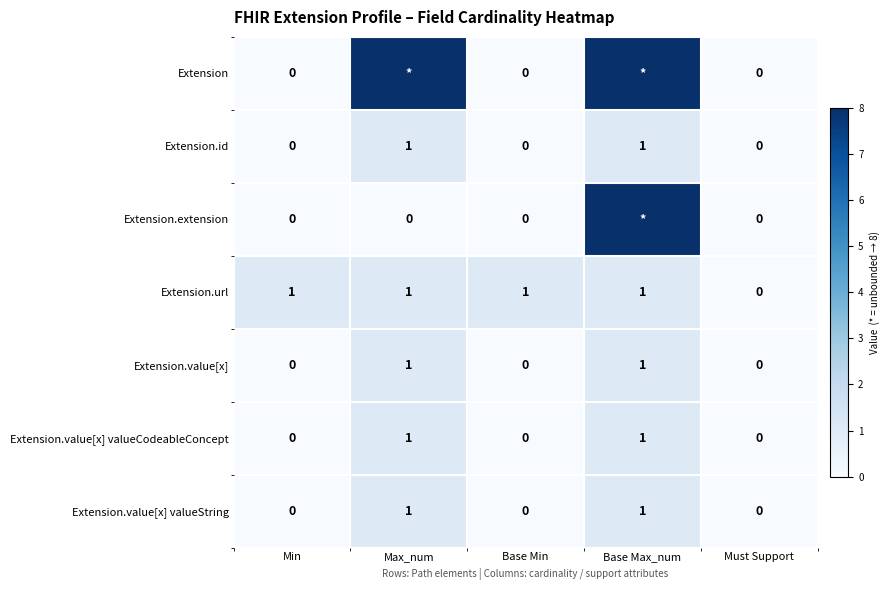

Which category has the lowest value in the Extension.url series?

Must Support